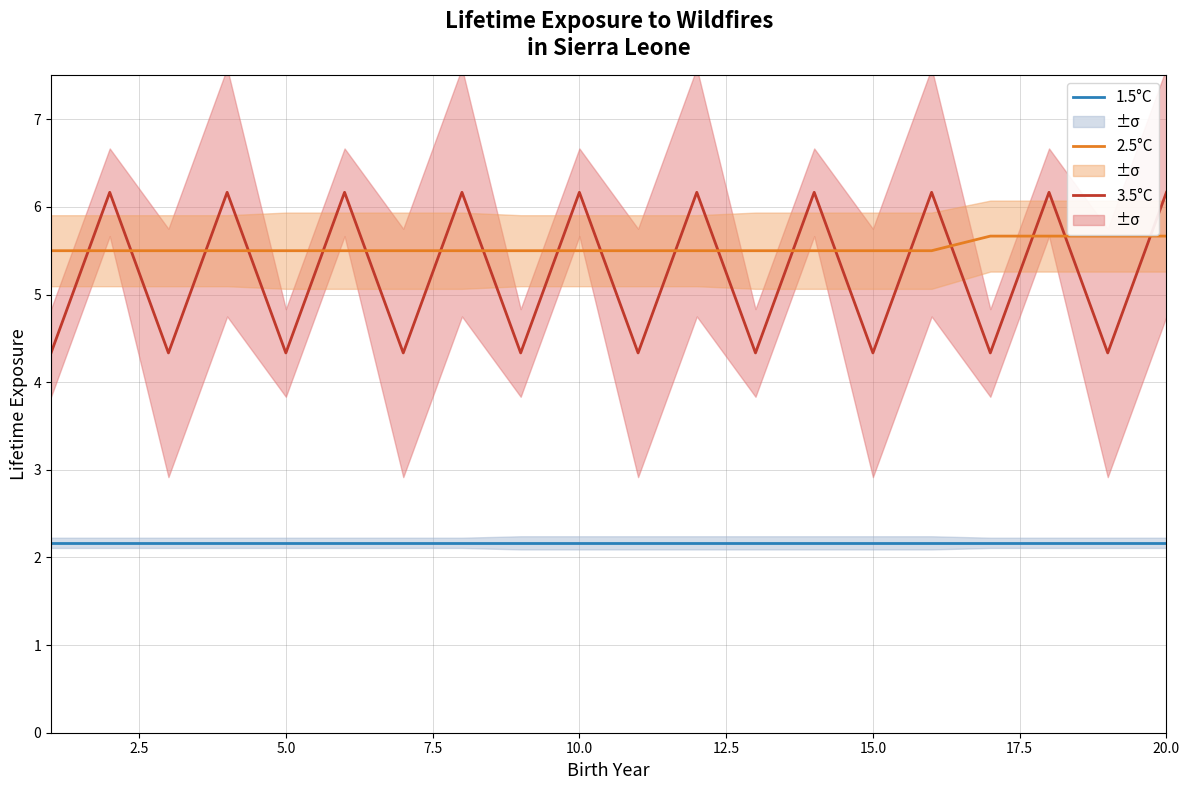

Reading left to right, what are all the values shown in this chart?

3.5°C: 4.3	6.2	4.3	6.2	4.3	6.2	4.3	6.2	4.3	6.2	4.3	6.2	4.3	6.2	4.3	6.2	4.3	6.2	4.3	6.2
2.5°C: 5.5	5.5	5.5	5.5	5.5	5.5	5.5	5.5	5.5	5.5	5.5	5.5	5.5	5.5	5.5	5.5	5.7	5.7	5.7	5.7
1.5°C: 2.2	2.2	2.2	2.2	2.2	2.2	2.2	2.2	2.2	2.2	2.2	2.2	2.2	2.2	2.2	2.2	2.2	2.2	2.2	2.2